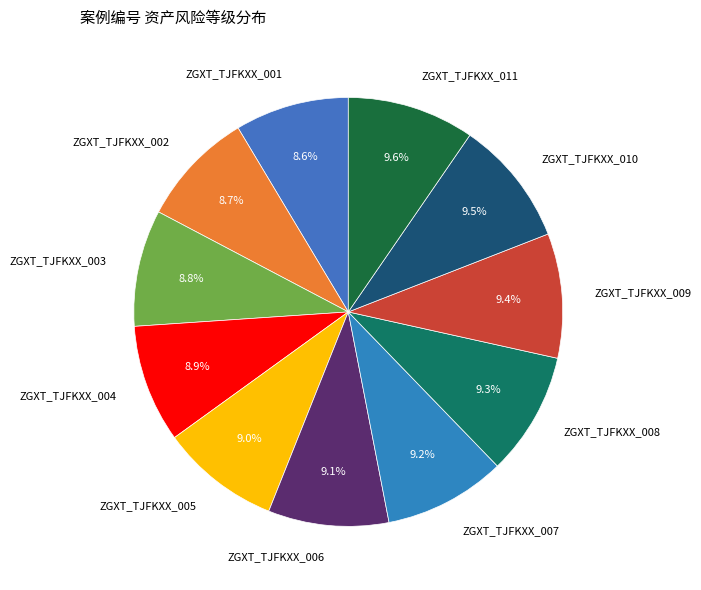

Does any single category account for the majority?

No